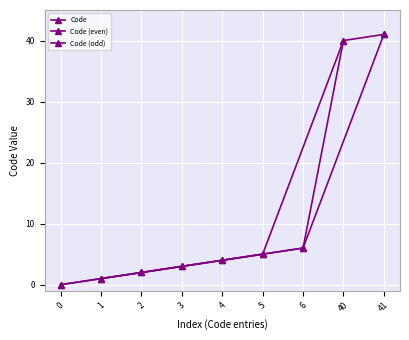

List the labels in order of value, largest first.

41, 40, 6, 5, 4, 3, 2, 1, 0